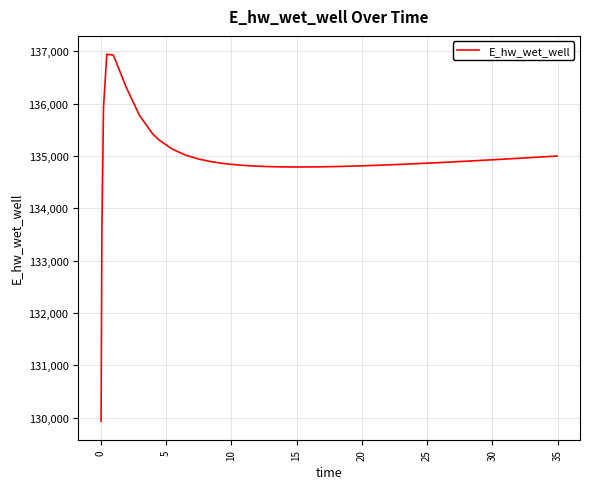

True or false: the data has more than 0 interior local peaks.

True